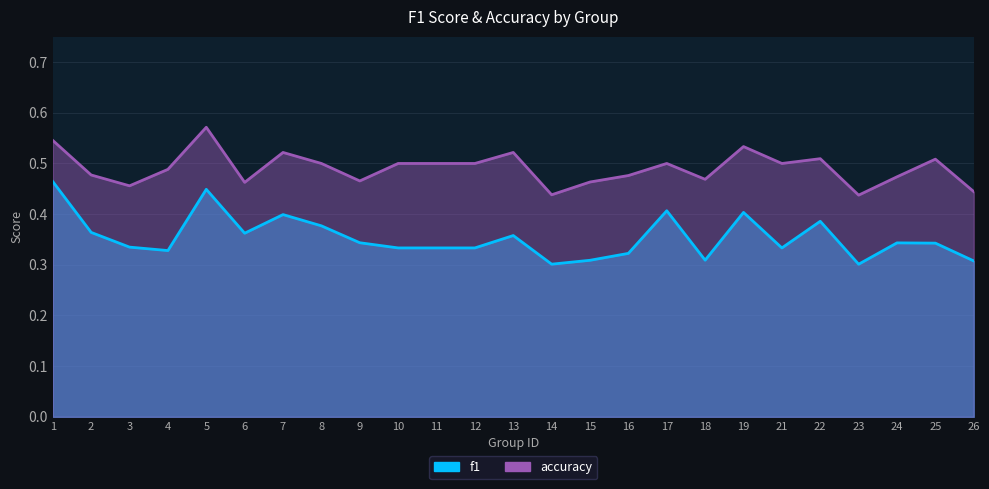

True or false: f1 and accuracy cross at least once.

False